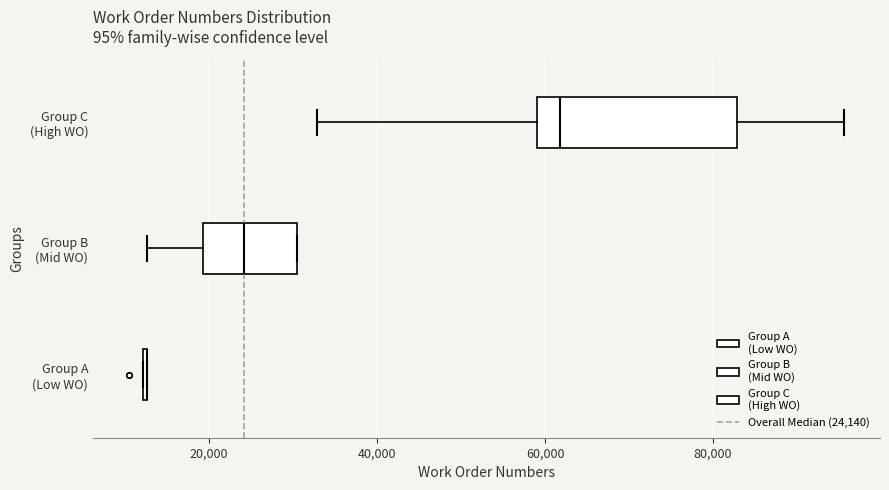

Which box is the widest, from its left edge to its right edge?

Group C (High WO)